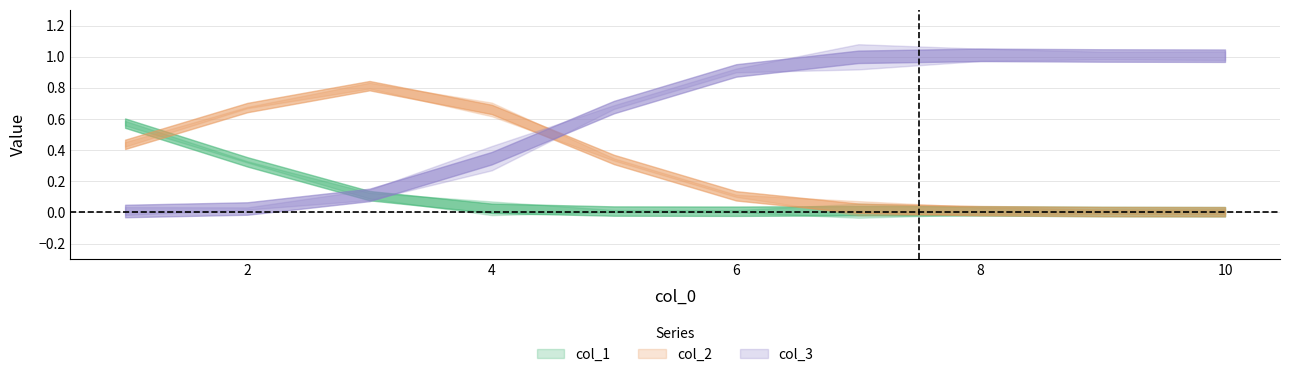

Which series ends up on top after the final intersection of col_1 and col_2?

col_2